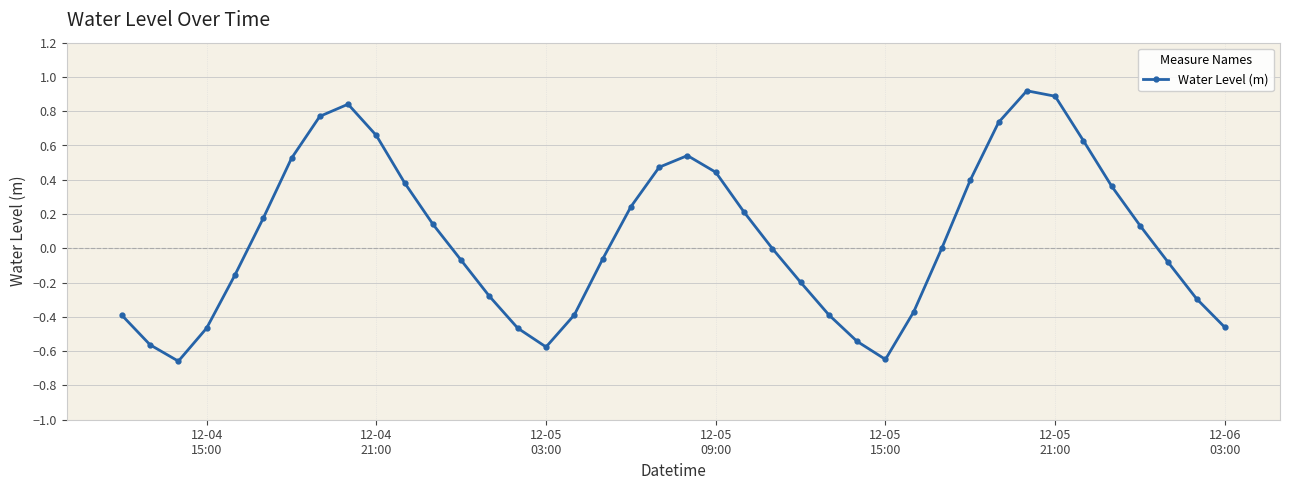

What is the difference between the maximum and minimum values?

1.6